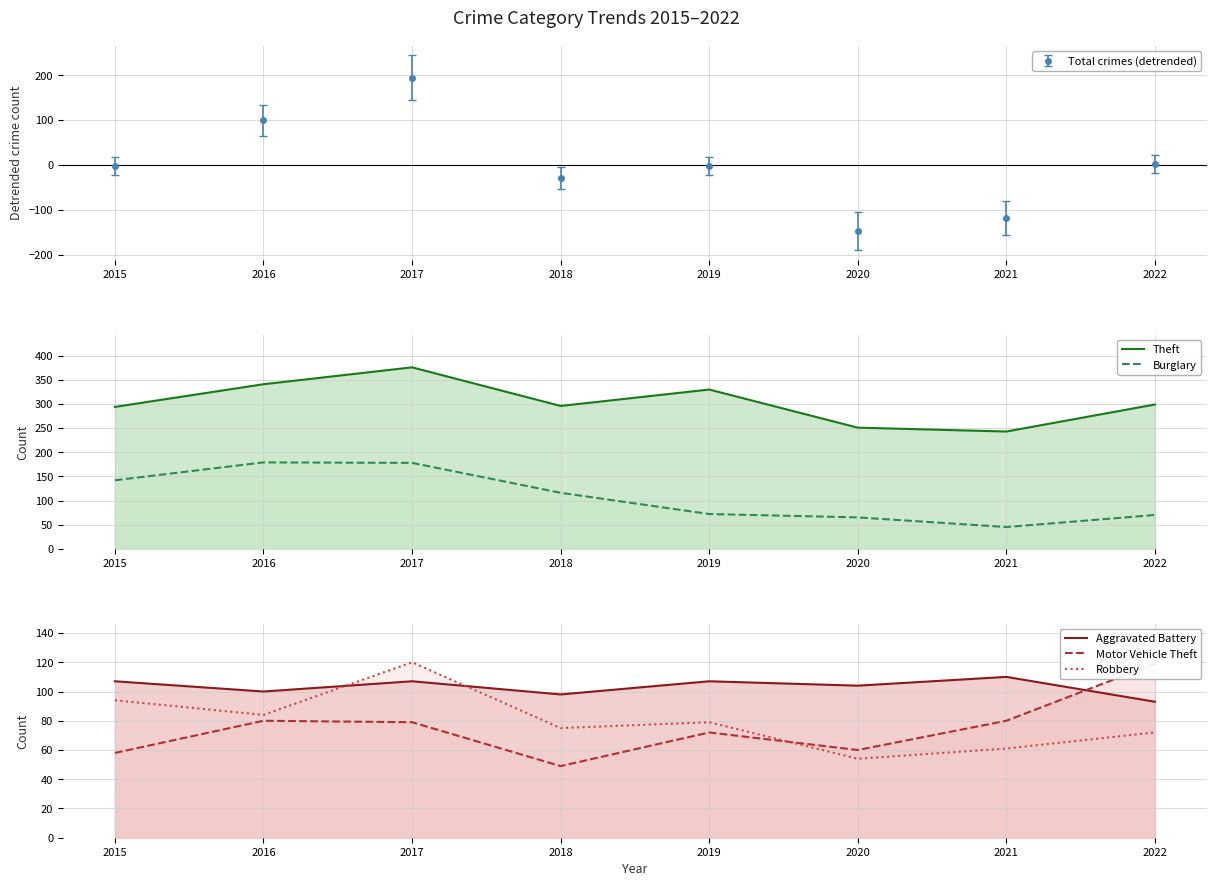

True or false: Aggravated Battery has a value of 35 at 2017.

False